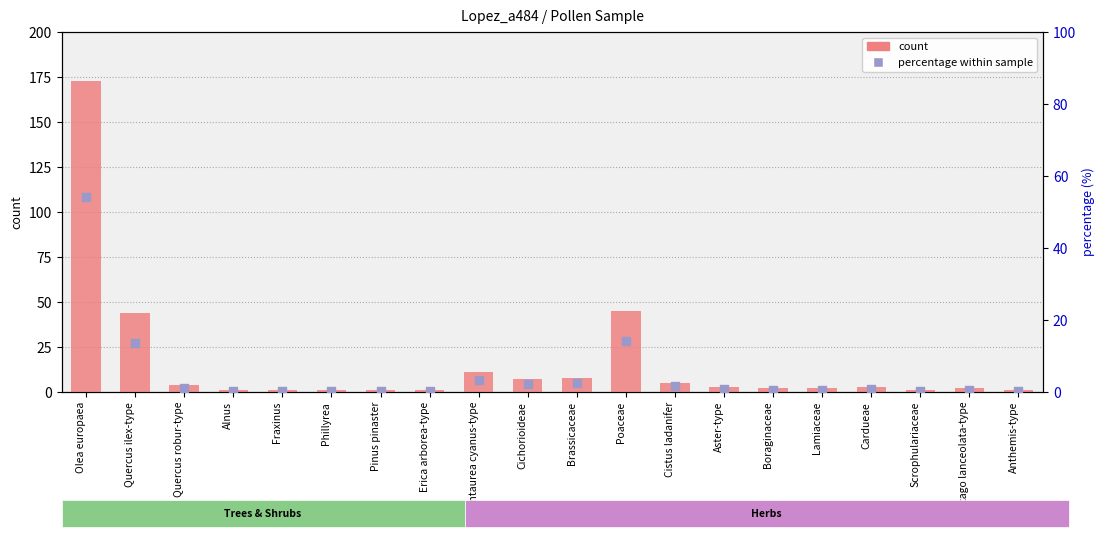

Which series reaches the minimum Y coordinate?

percentile rank within the sample